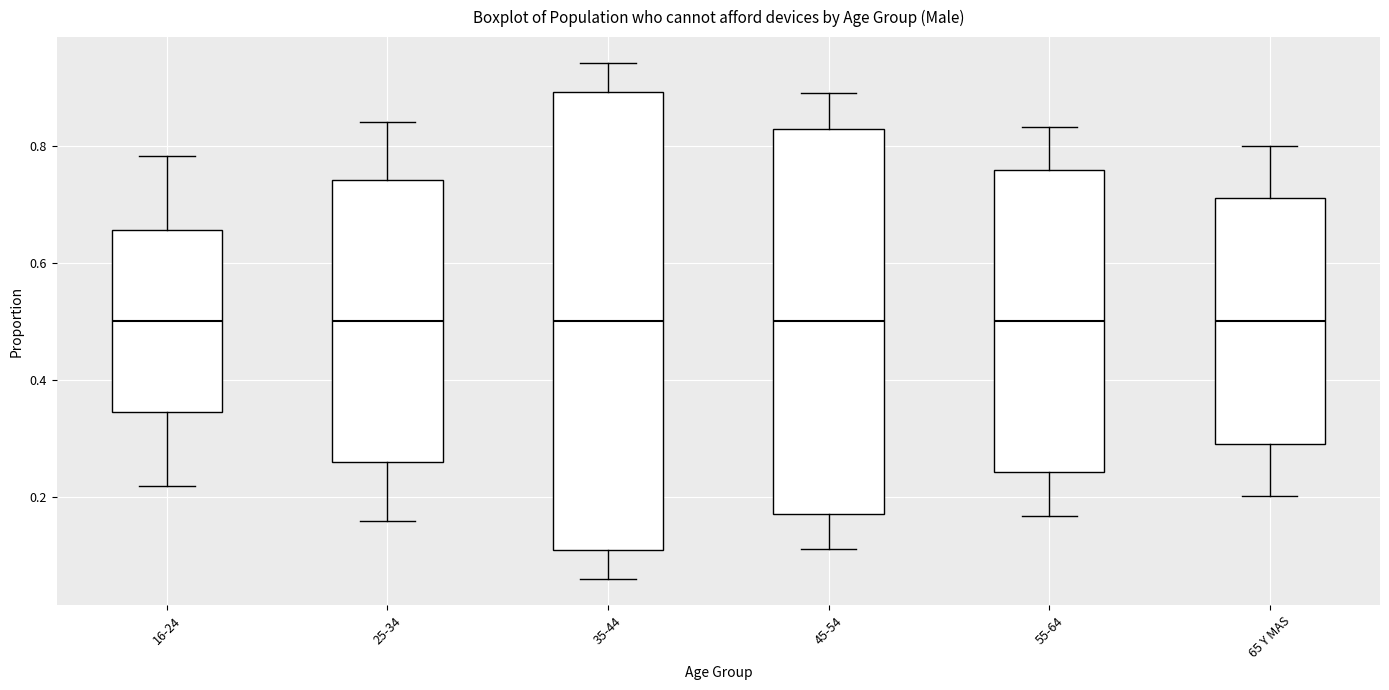

Reading left to right, transcribe this box plot: for each box, give where its median line is, the range the box spans, and where its two whiskers end, as read against the y-axis. The values are not printed on the chart, so give them approximately, as read against the axis.

16-24: median 0.50, box 0.34 to 0.66, whiskers 0.22 to 0.78
25-34: median 0.50, box 0.26 to 0.74, whiskers 0.16 to 0.84
35-44: median 0.50, box 0.10 to 0.90, whiskers 0.06 to 0.94
45-54: median 0.50, box 0.18 to 0.82, whiskers 0.12 to 0.88
55-64: median 0.50, box 0.24 to 0.76, whiskers 0.16 to 0.84
65 Y MAS: median 0.50, box 0.28 to 0.72, whiskers 0.20 to 0.80